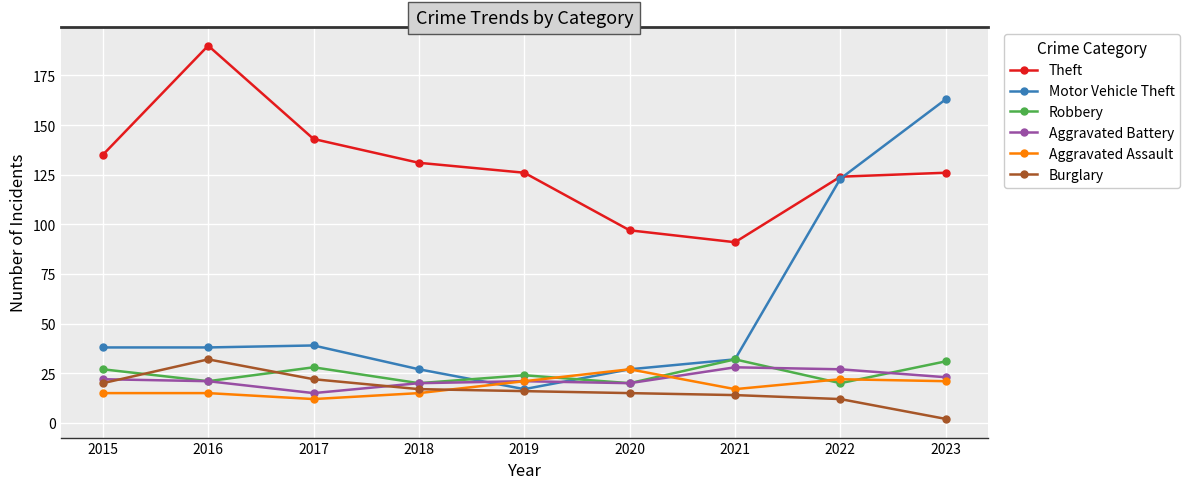

True or false: Burglary and Theft intersect in this chart.

False